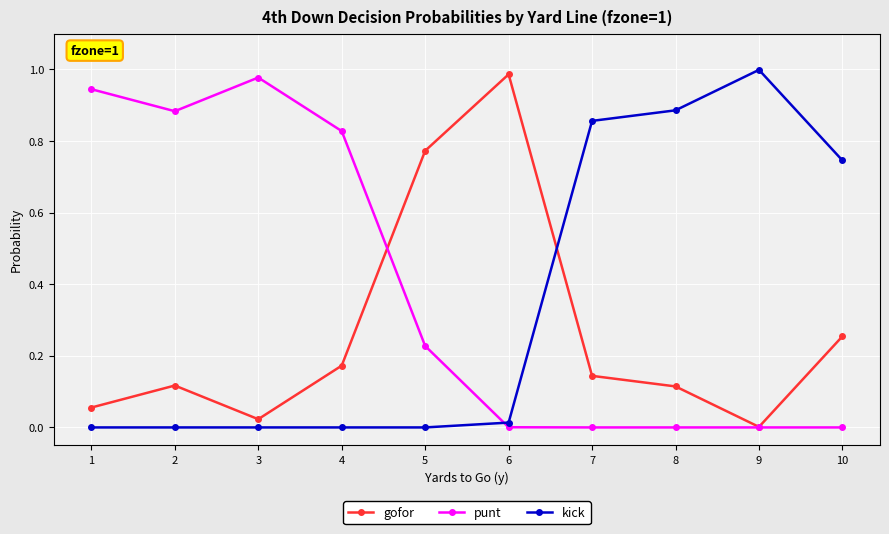

At which label does gofor reach its peak?

6